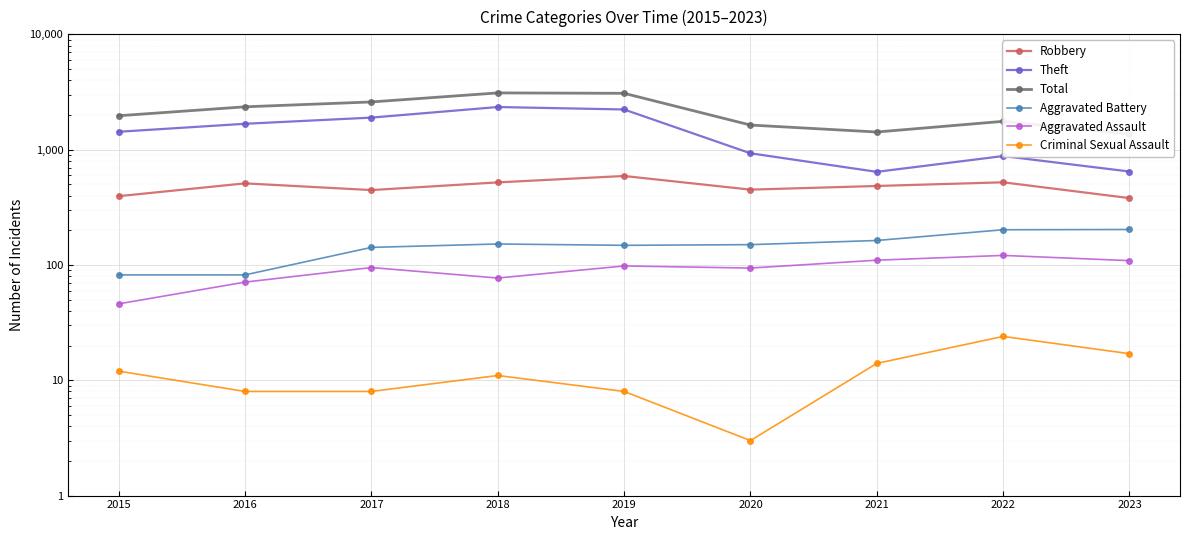

At which category is the sum across all series the highest?

2018